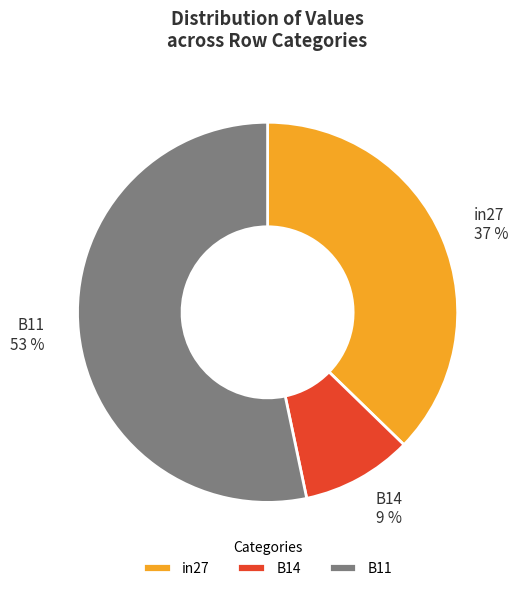

Rank the categories by value from highest to lowest.

B11, in27, B14